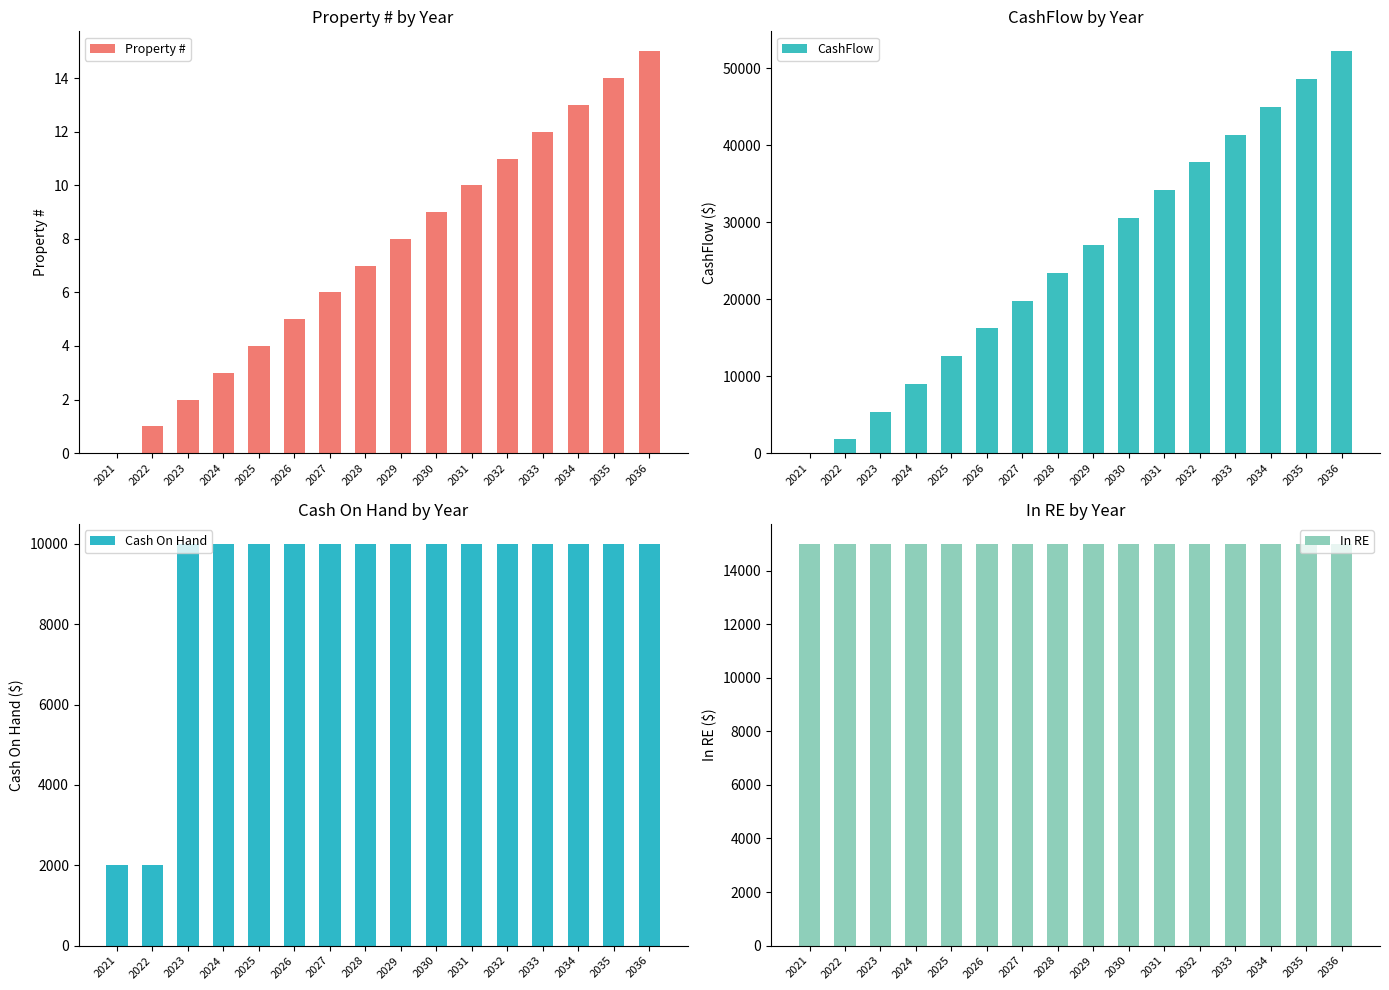

The CashFlow series shows 9767 at 2031. True or false?

False